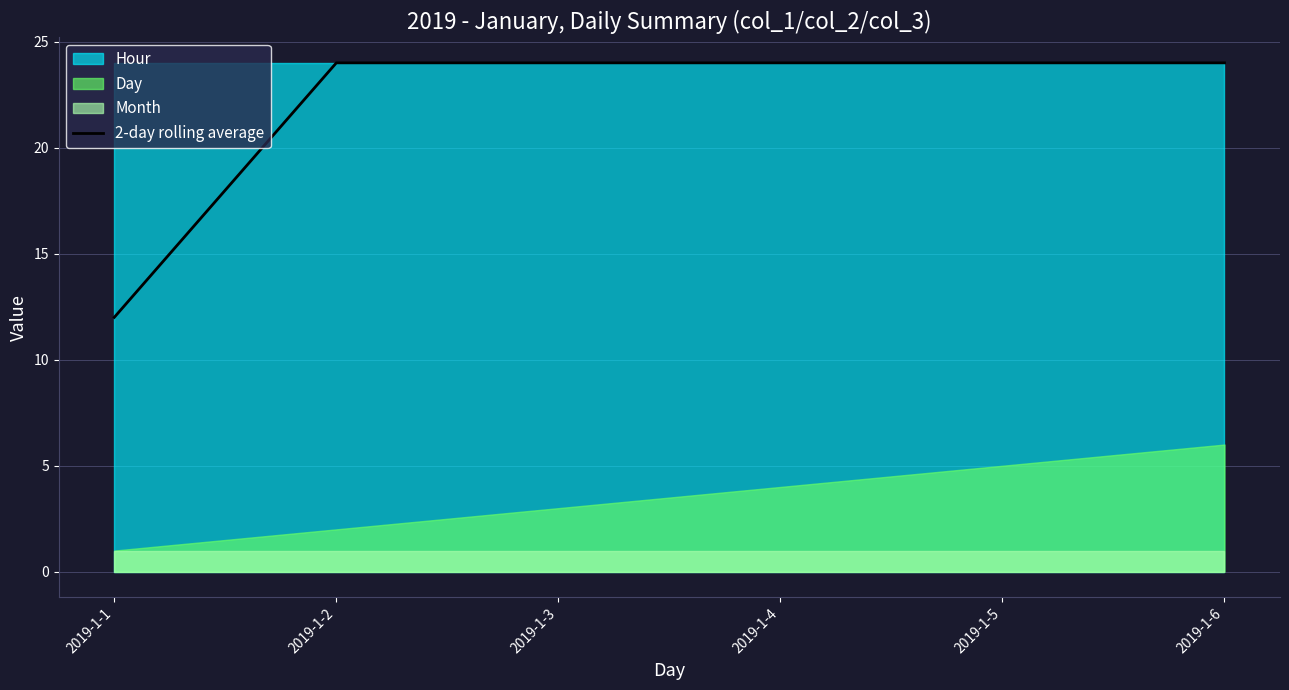

Read the value at 2019-1-4, to the nearest 5.

25